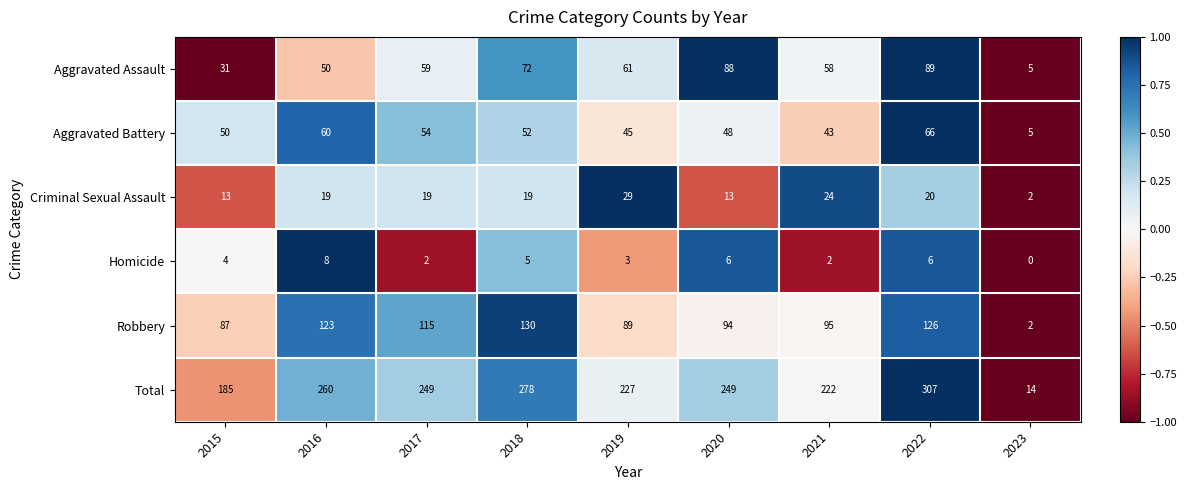

List the series in order of their peak value, lowest first.

Homicide, Criminal Sexual Assault, Aggravated Battery, Aggravated Assault, Robbery, Total